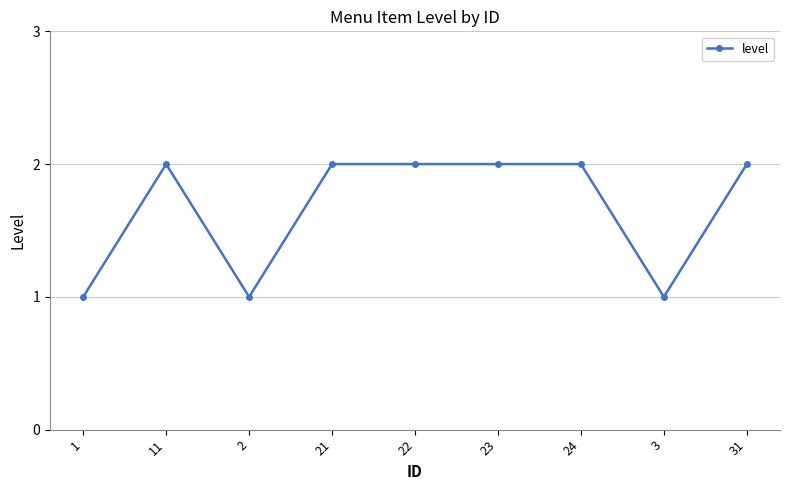

Does the chart display data point markers on the line(s)?

Yes